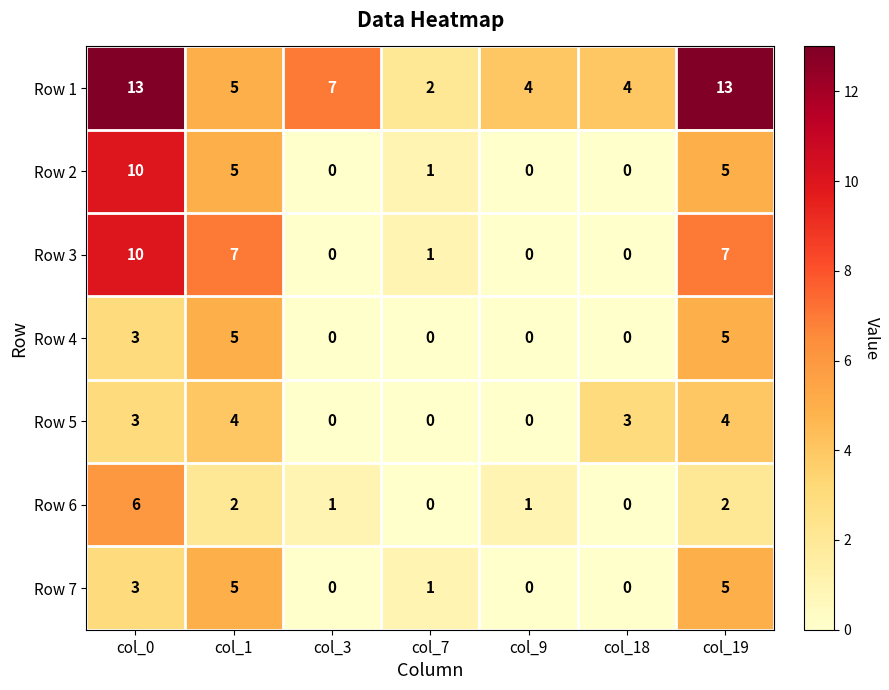

At which label does Row 6 reach its peak?

col_0